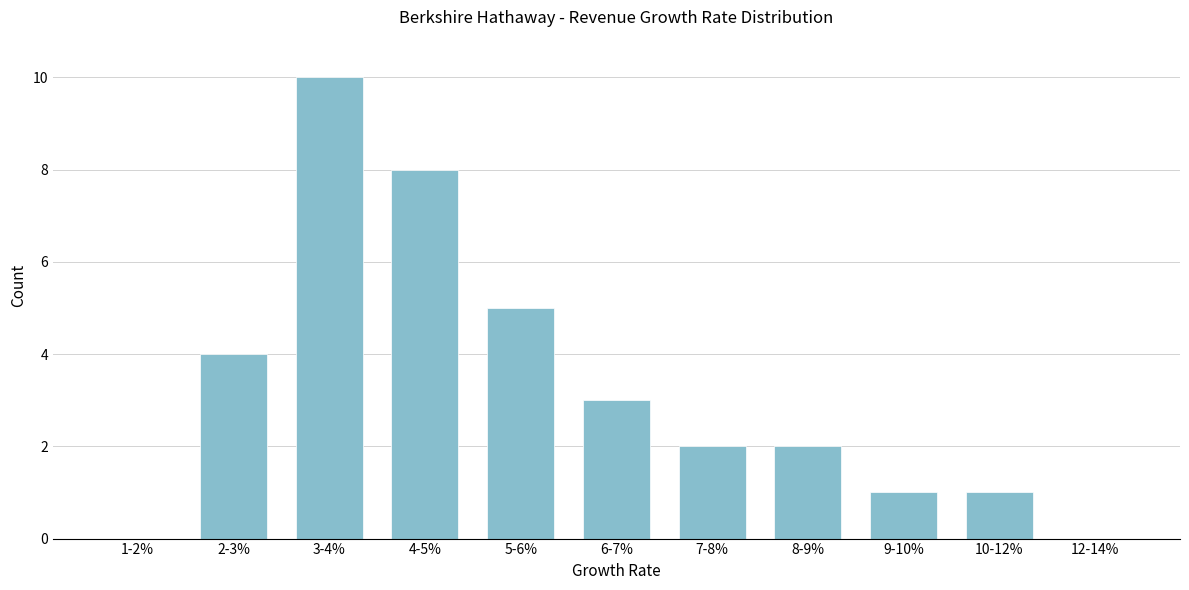

Reading right to left, list all the values displayed in this chart.

12-14%=0	10-12%=1	9-10%=1	8-9%=2	7-8%=2	6-7%=3	5-6%=5	4-5%=8	3-4%=10	2-3%=4	1-2%=0